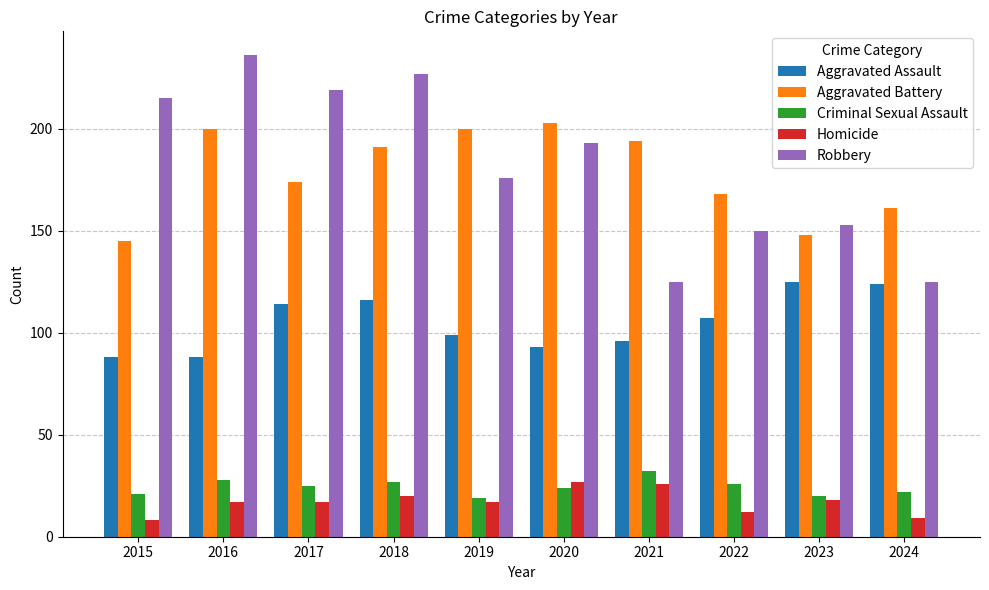

At 2015, list the series in order from largest to smallest.

Robbery, Aggravated Battery, Aggravated Assault, Criminal Sexual Assault, Homicide